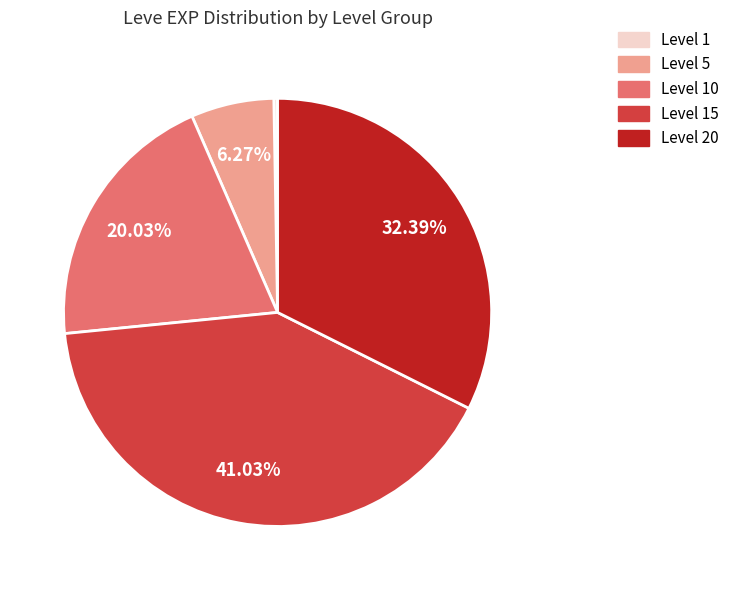

Is there a majority slice in this chart?

No